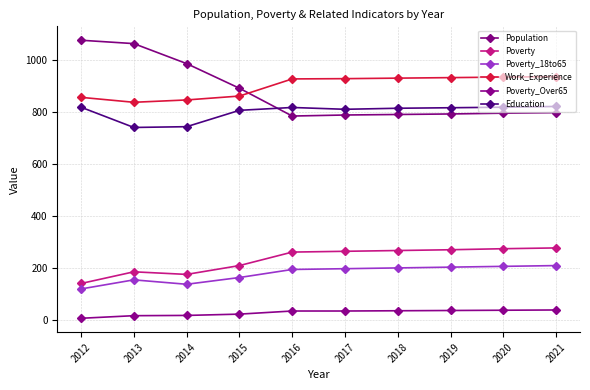

What is the minimum value shown in the chart?

5